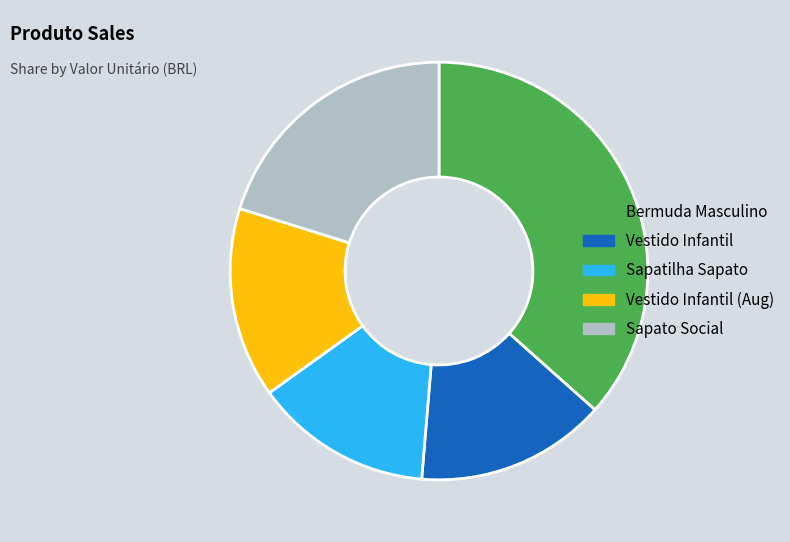

Count the number of slices in the pie.

5